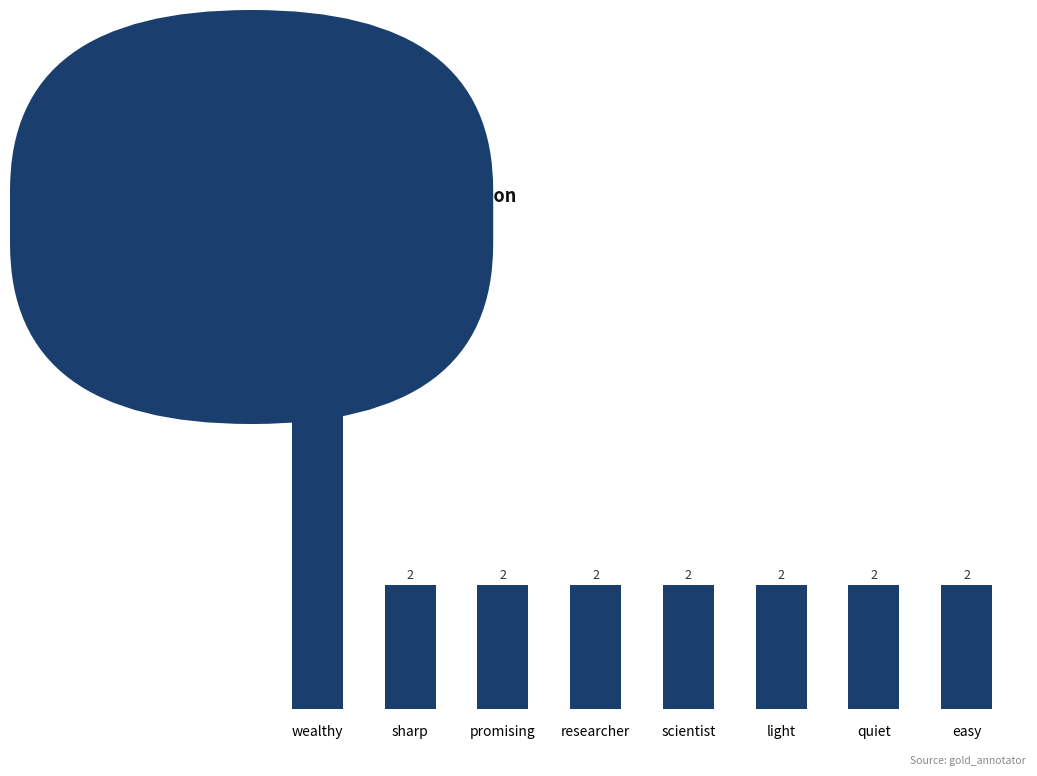

What is the change in value from wealthy to quiet?

-4